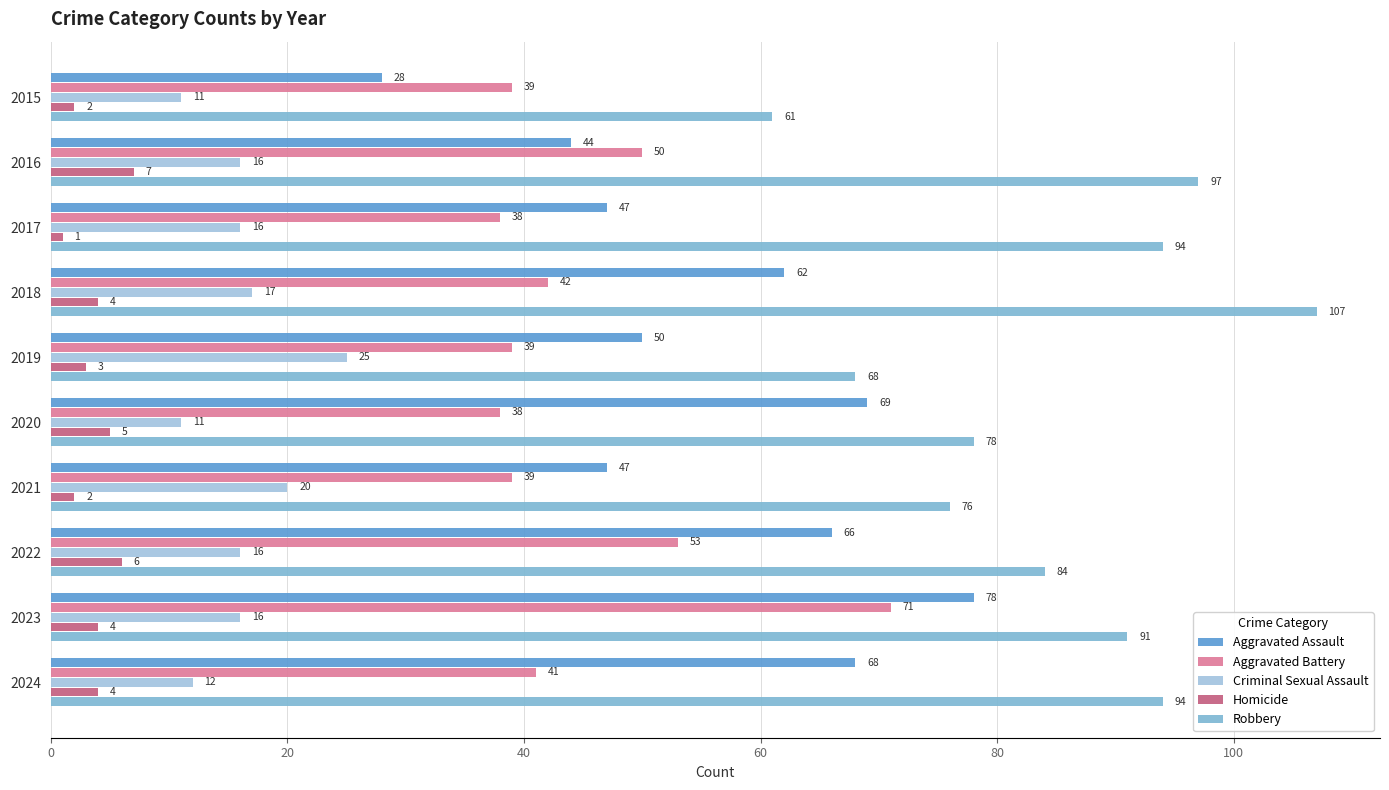

At which label does Aggravated Battery reach its peak?

2023